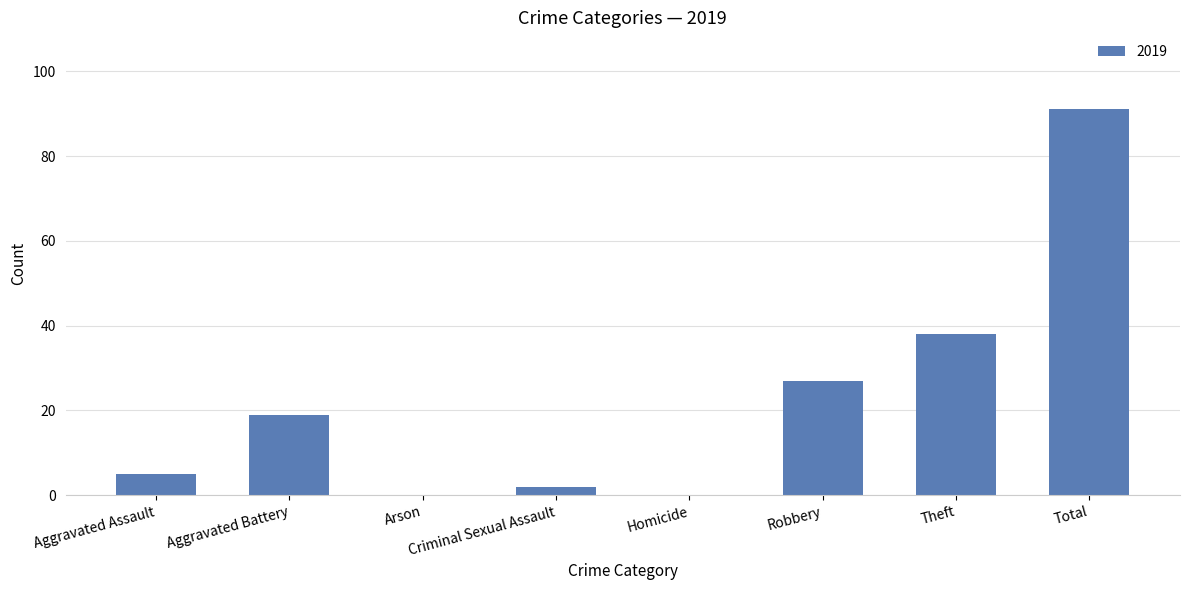

Is it true that the value at Theft is 38?

True